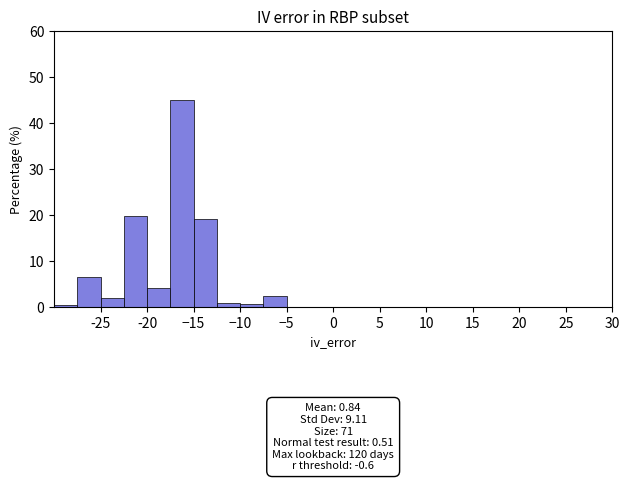

Over which range of the x-axis is the bar tallest?

-17.5 to -15.0